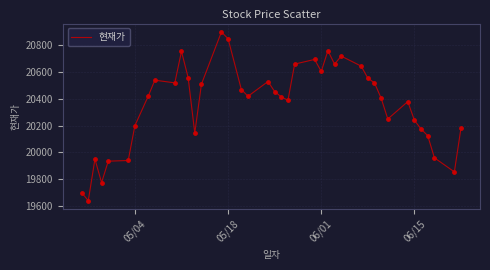

What is the difference between the maximum and minimum values?

1260